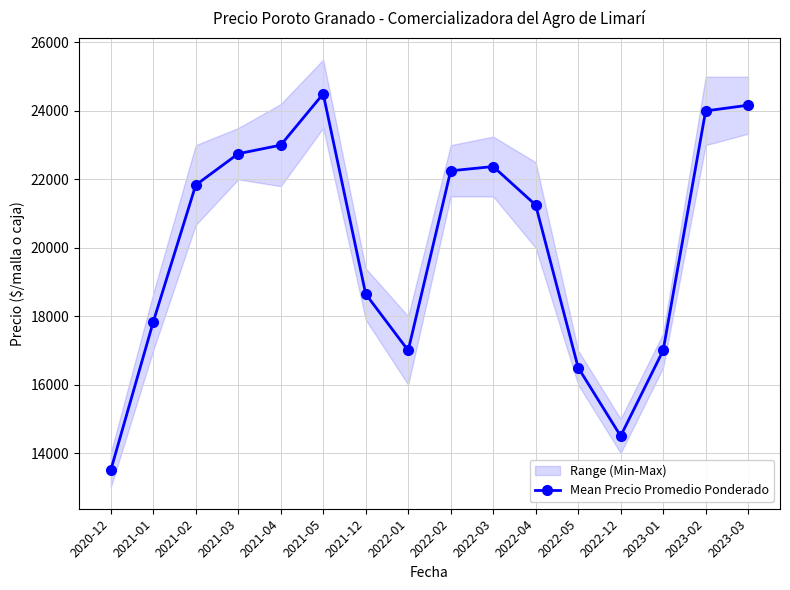

Reading left to right, extract all data points from this chart.

13500.0	17833.3	21833.3	22750.0	23000.0	24500.0	18650.0	17000.0	22250.0	22375.0	21250.0	16500.0	14500.0	17000.0	24000.0	24166.7